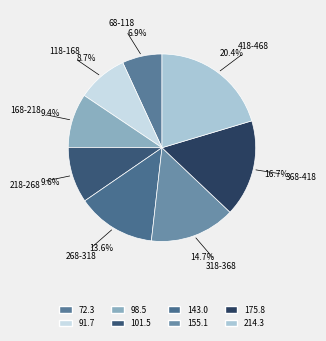

How much of the chart is everything except 168-218?

90.6%